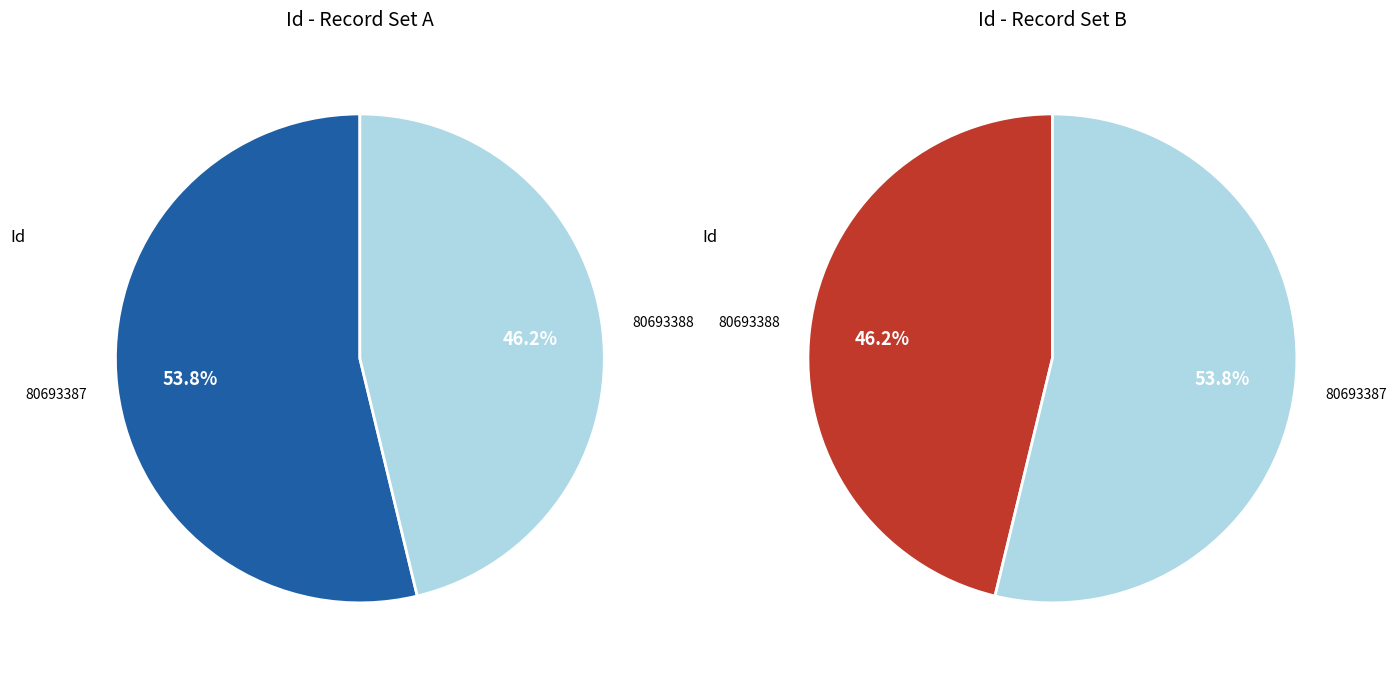

The 80693387 slice represents 65% of the pie. True or false?

False